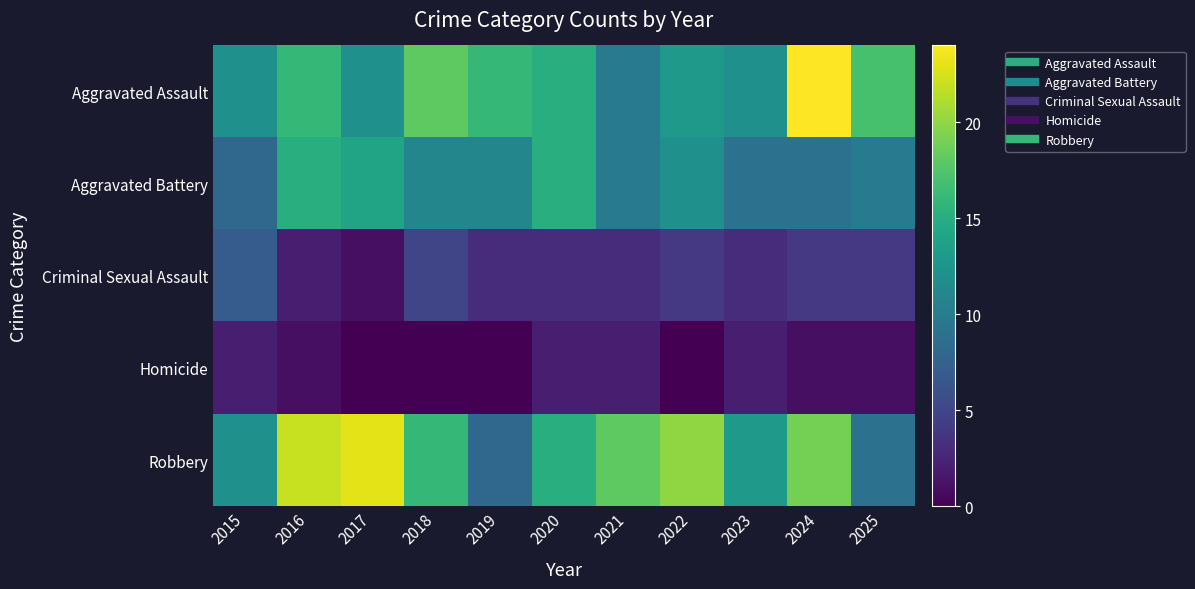

Count the number of data series in this chart.

5